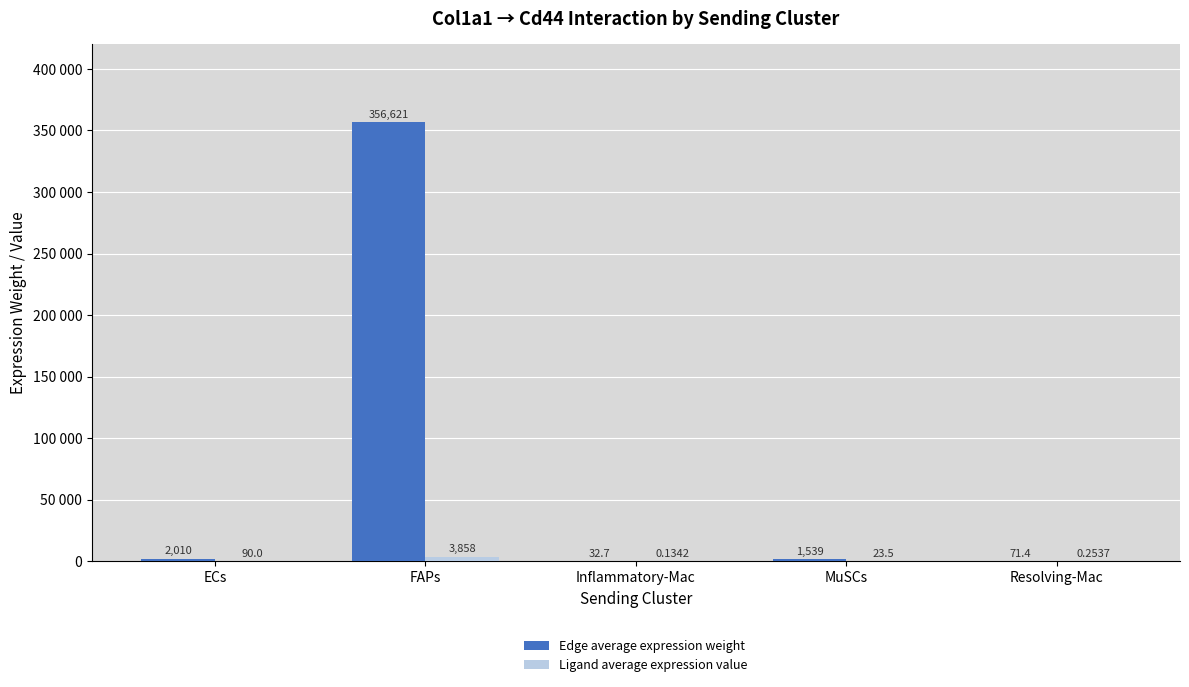

What position from the right is Resolving-Mac?

1